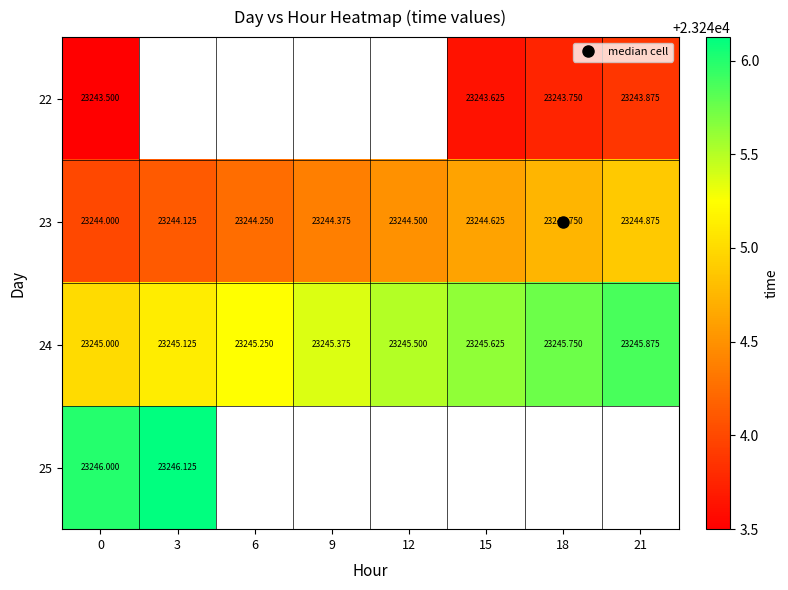

How many categories are shown in the chart?

8